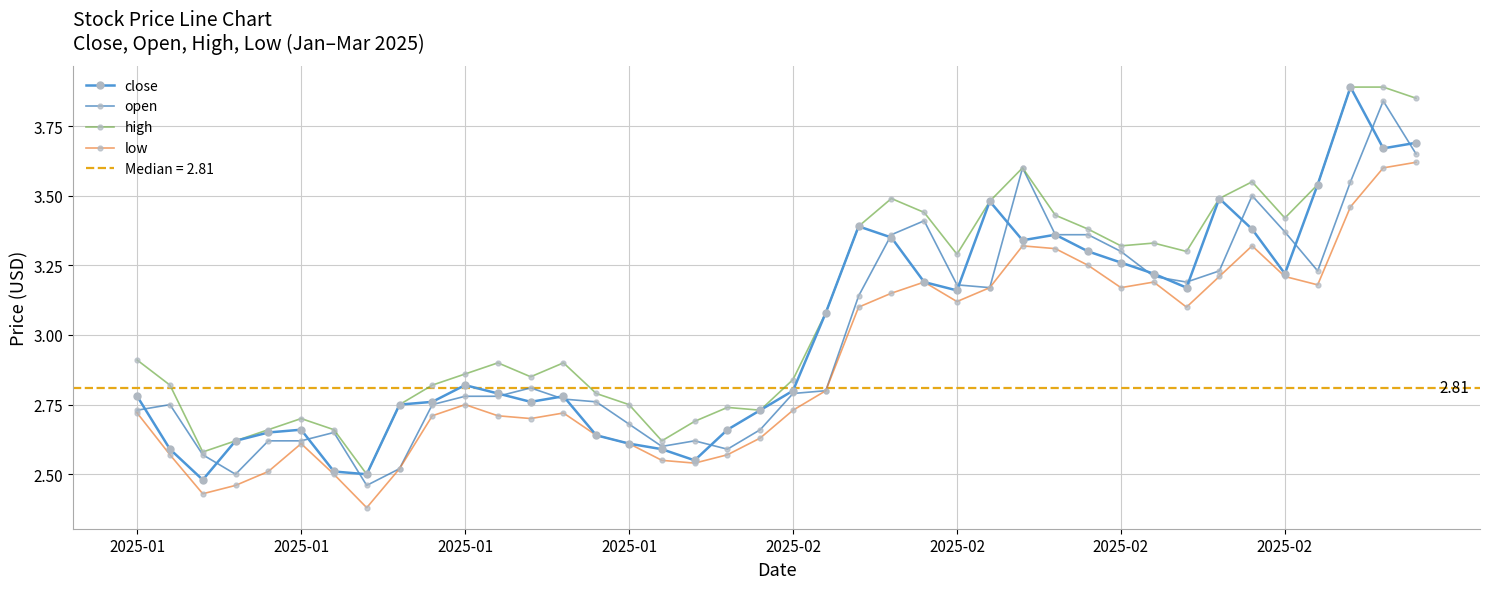

At which category does high reach its first local valley?

2025-01